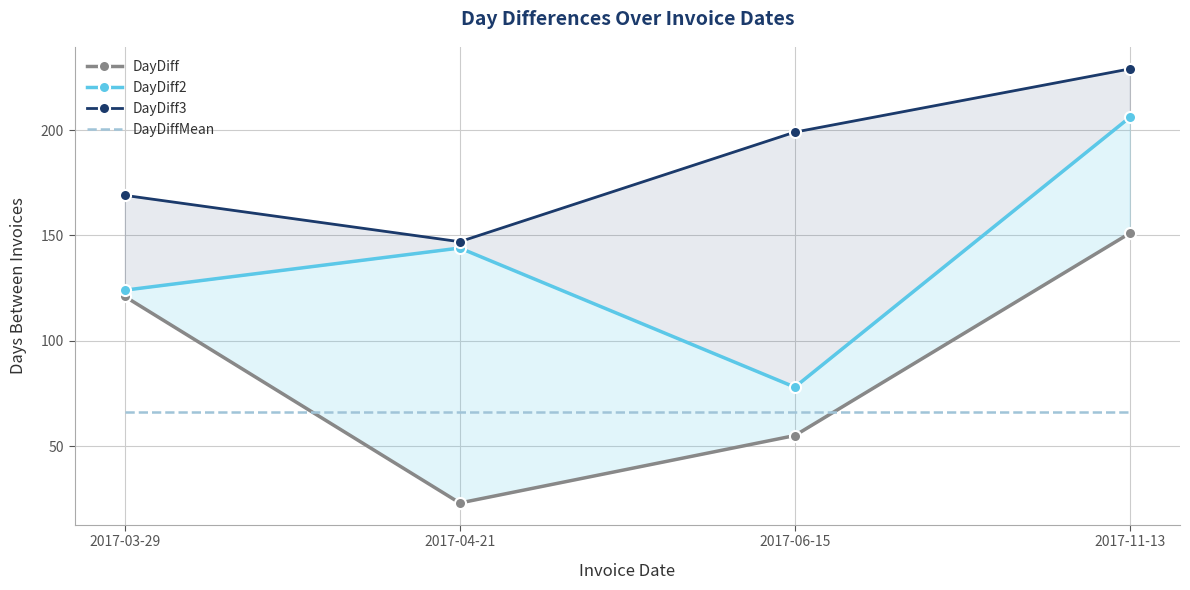

Where does the DayDiff series first go above 121?

2017-11-13